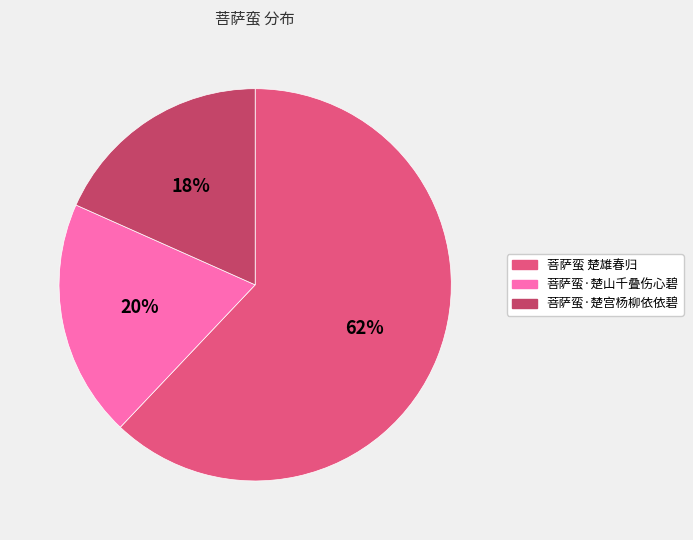

To the nearest percent, what portion does 菩萨蛮·楚宫杨柳依依碧 represent?

18%